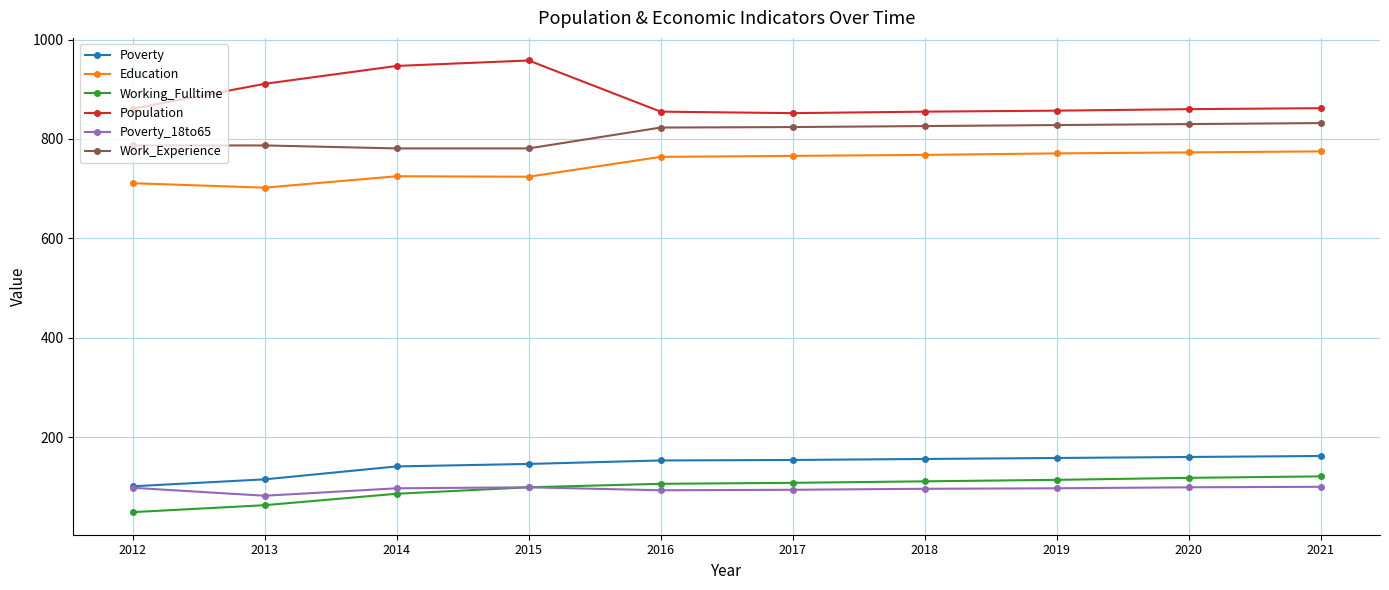

True or false: Education and Population intersect in this chart.

False